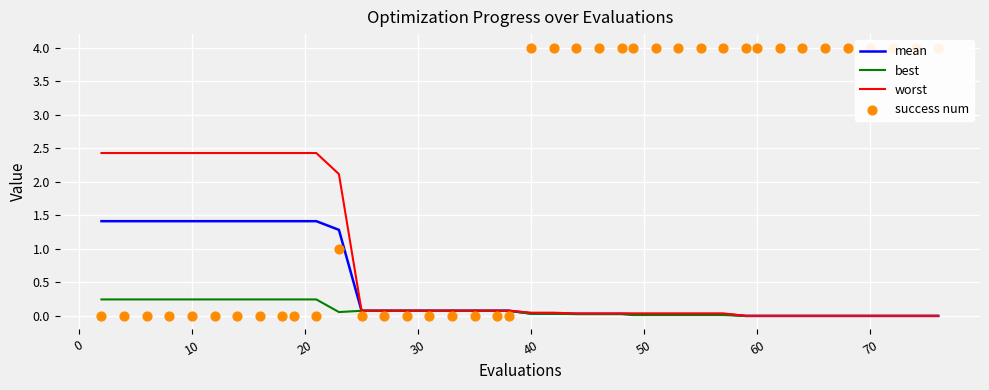

Which series contains the lowest Y value?

success num